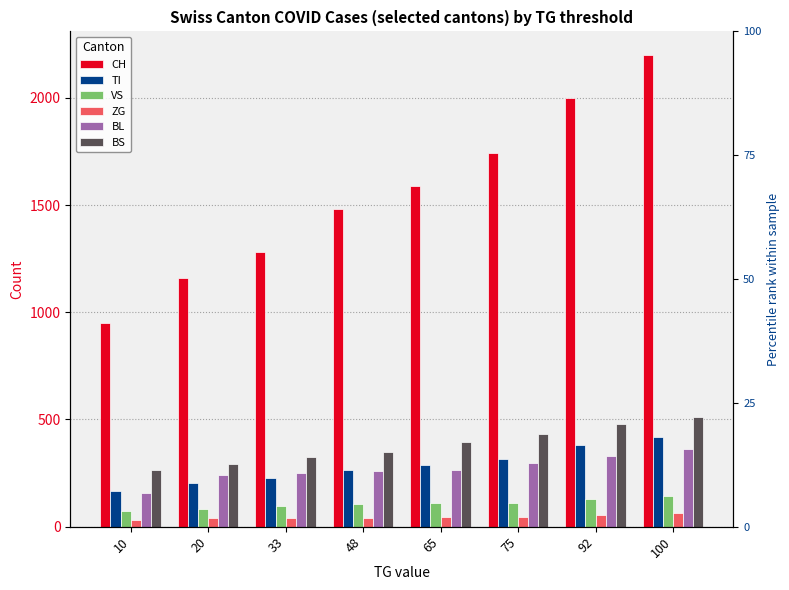

Reading left to right, extract all data points from this chart.

CH: 10=948	20=1160	33=1279	48=1480	65=1588	75=1742	92=2000	100=2200
TI: 10=165	20=202	33=229	48=263	65=287	75=314	92=380	100=420
VS: 10=71	20=81	33=96	48=104	65=109	75=112	92=130	100=145
ZG: 10=29	20=39	33=40	48=41	65=44	75=46	92=55	100=62
BL: 10=158	20=242	33=249	48=262	65=266	75=298	92=330	100=360
BS: 10=263	20=292	33=323	48=350	65=397	75=434	92=480	100=510